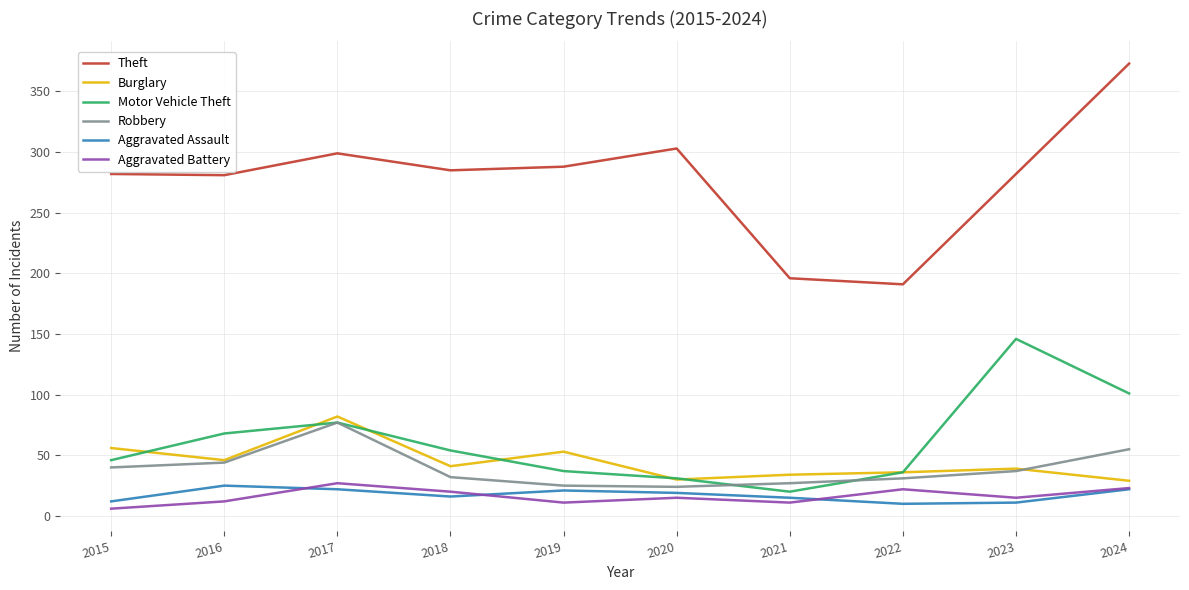

Is it true that Burglary equals 53 at 2019?

True